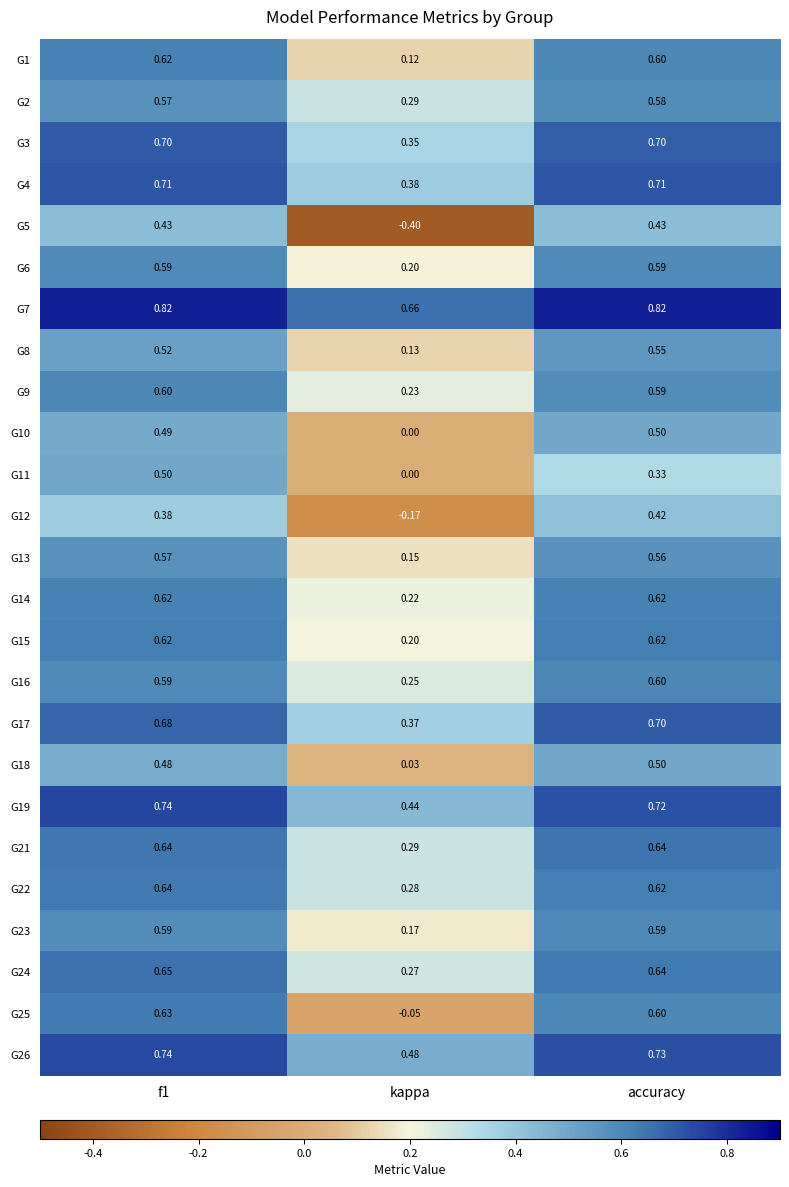

What is the total value across all series at accuracy?

15.0